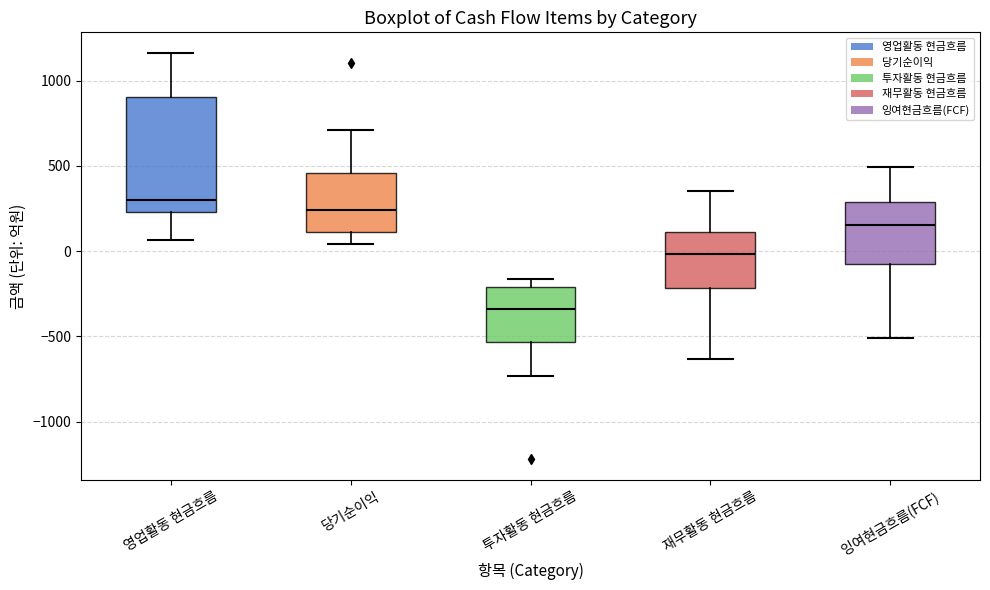

Where does the upper whisker of the box for 당기순이익 end on the y-axis? The values are not printed on the chart, so give them approximately, as read against the axis.

700